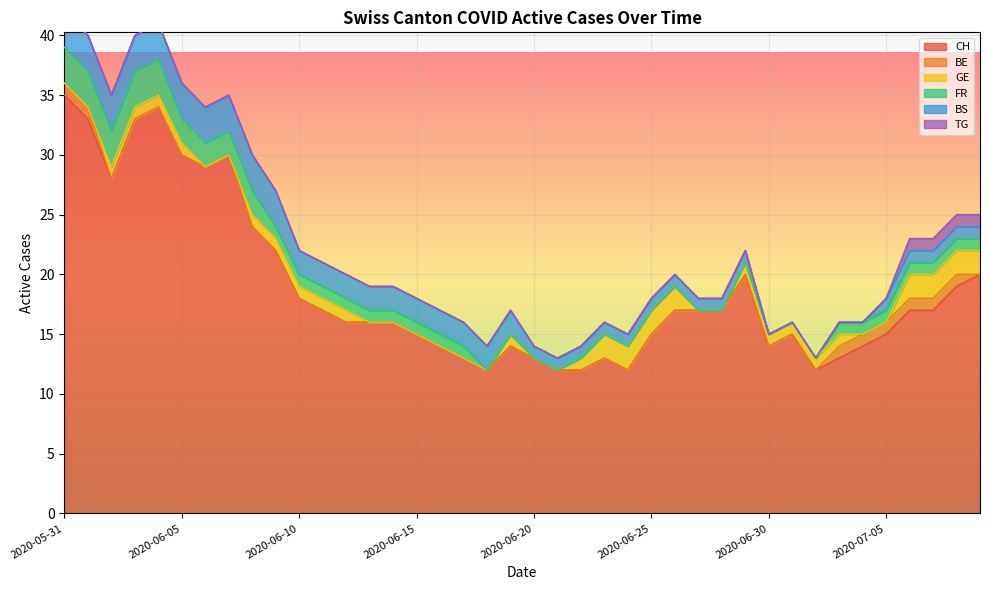

What is the label of the 19th point from the right?

2020-06-21